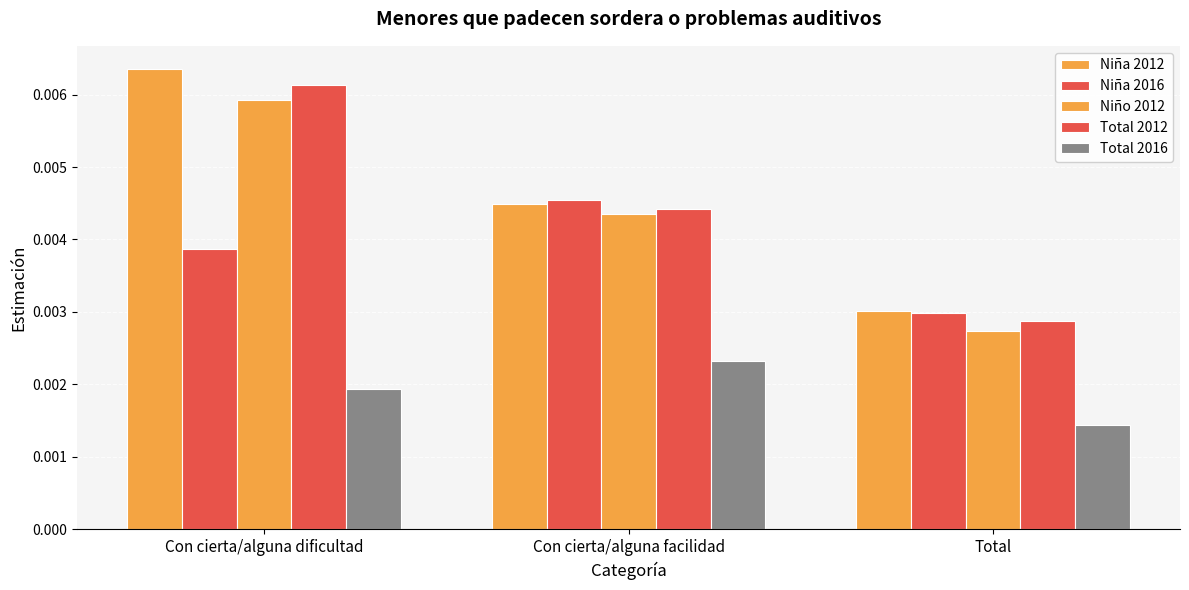

The Niña 2012 series shows 0.0 at Total. True or false?

False